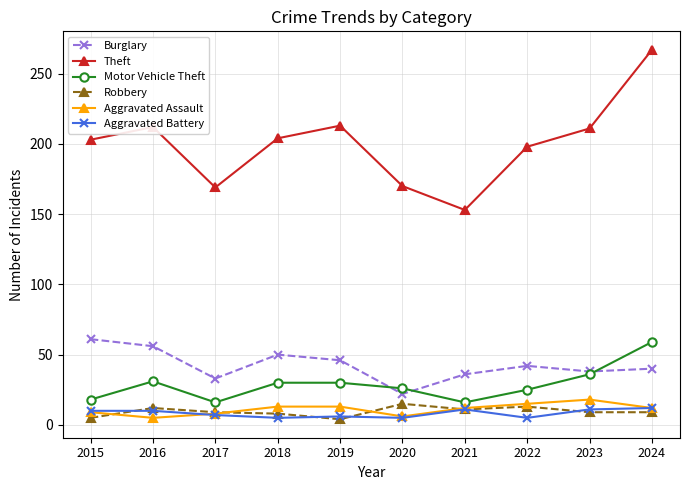

What is the difference between the maximum and second lowest values in the Theft series?

98